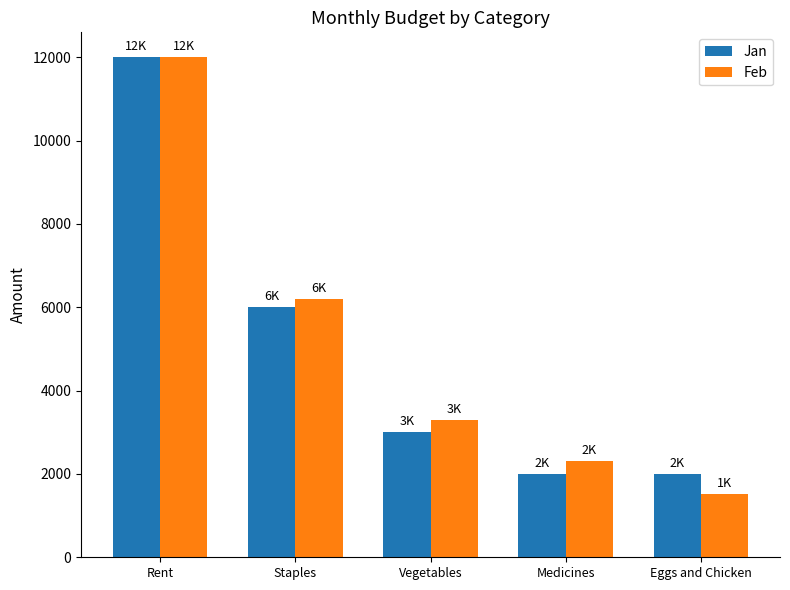

Is the value of Feb at Medicines greater than the value of Jan at Vegetables?

No